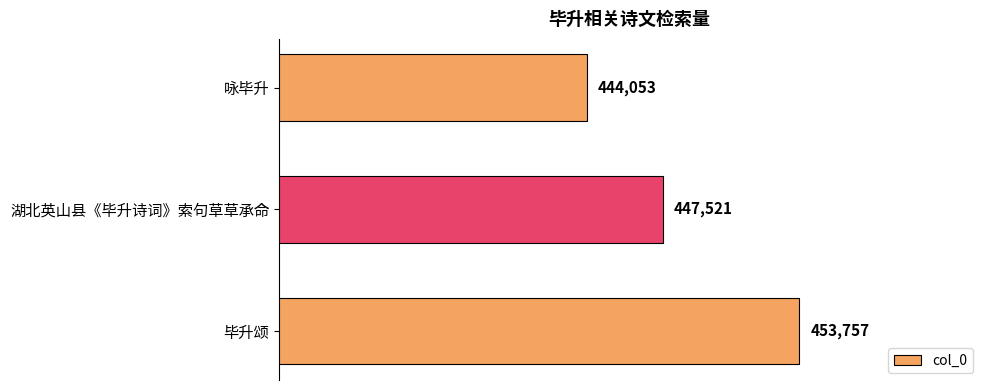

How many series are shown in this chart?

1